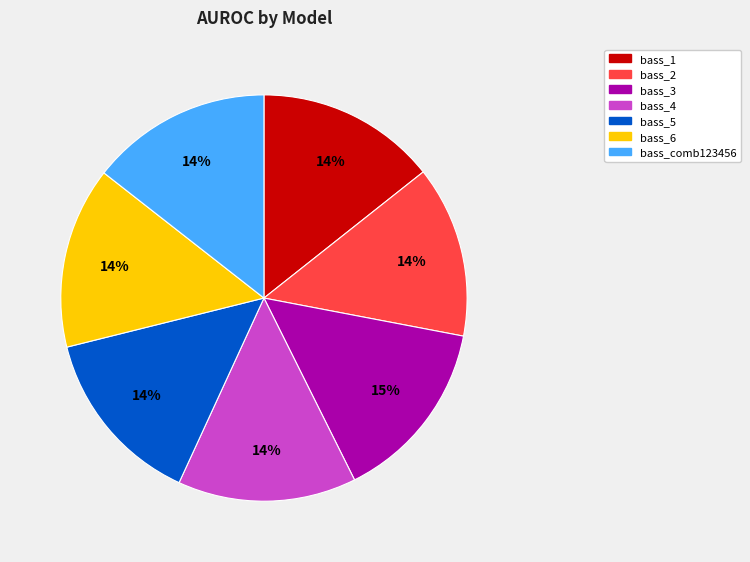

What percentage is the bass_1 slice, to the nearest percent?

14%